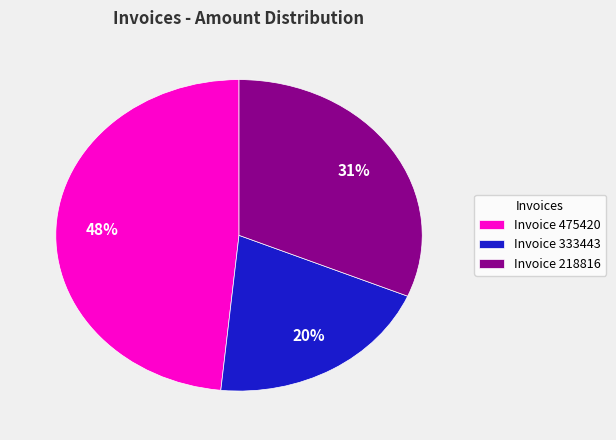

Is there a majority slice in this chart?

No